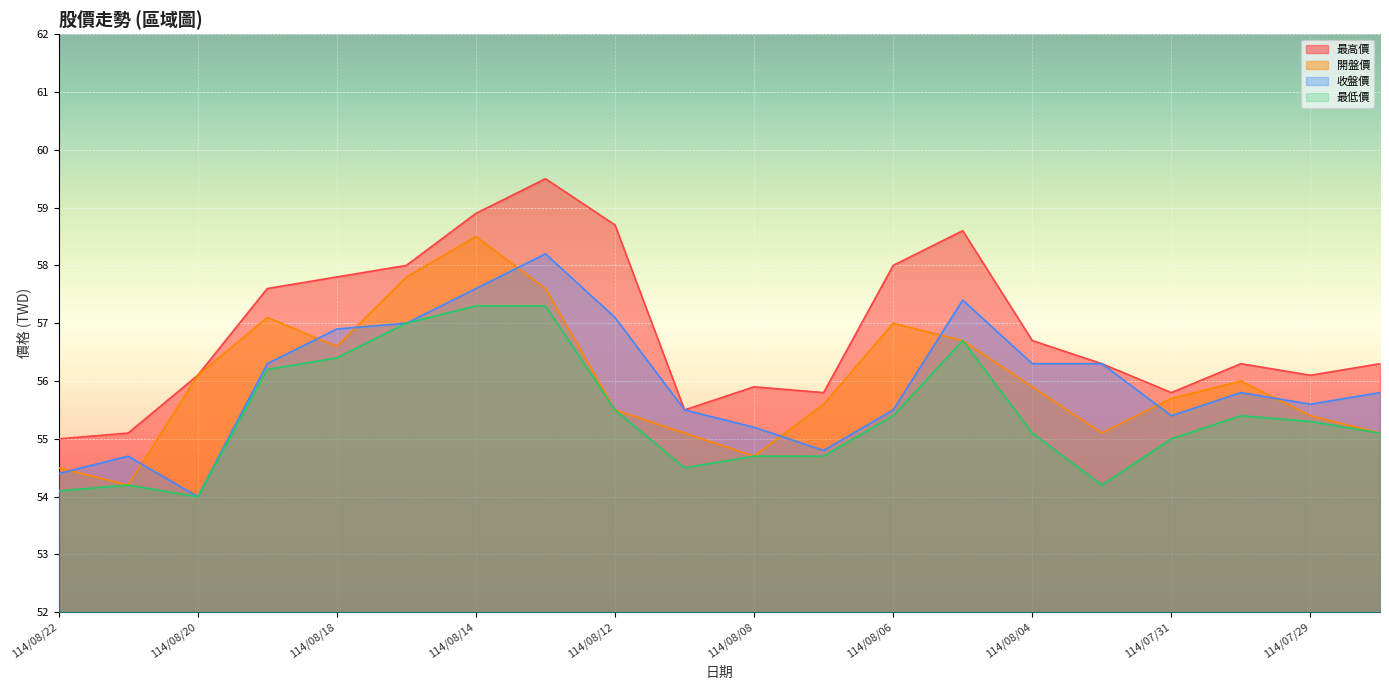

What is the average value of the 最高價 series?

56.9